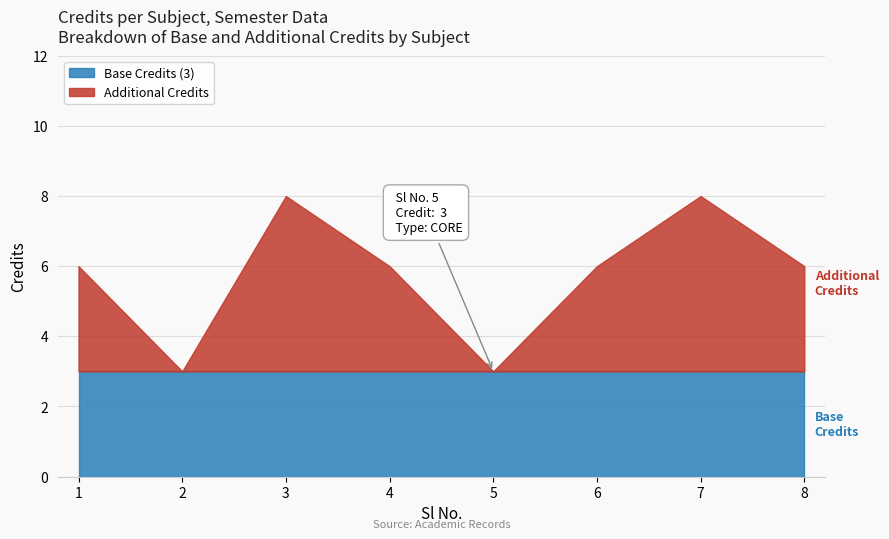

What is the total value across all series at 6?

6